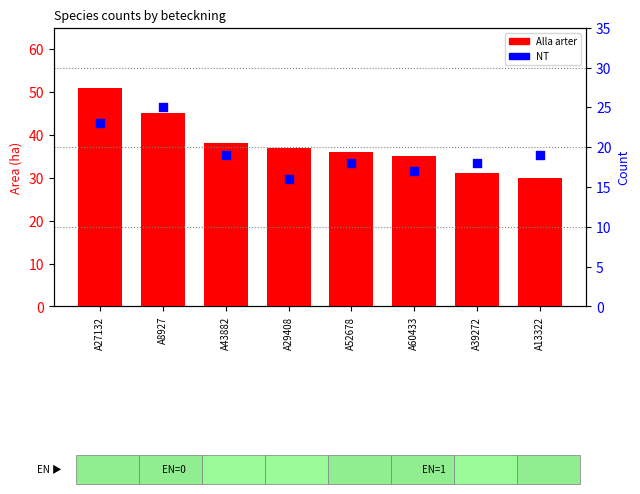

Which series has the largest total across all categories?

Alla arter